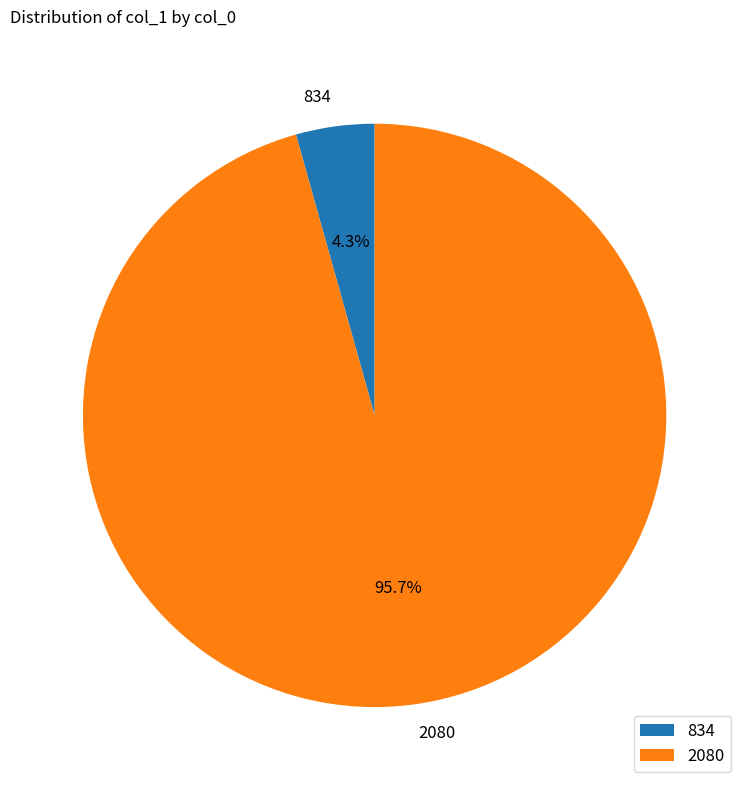

Combined, what portion of the pie is 2080 and 834?

100.0%